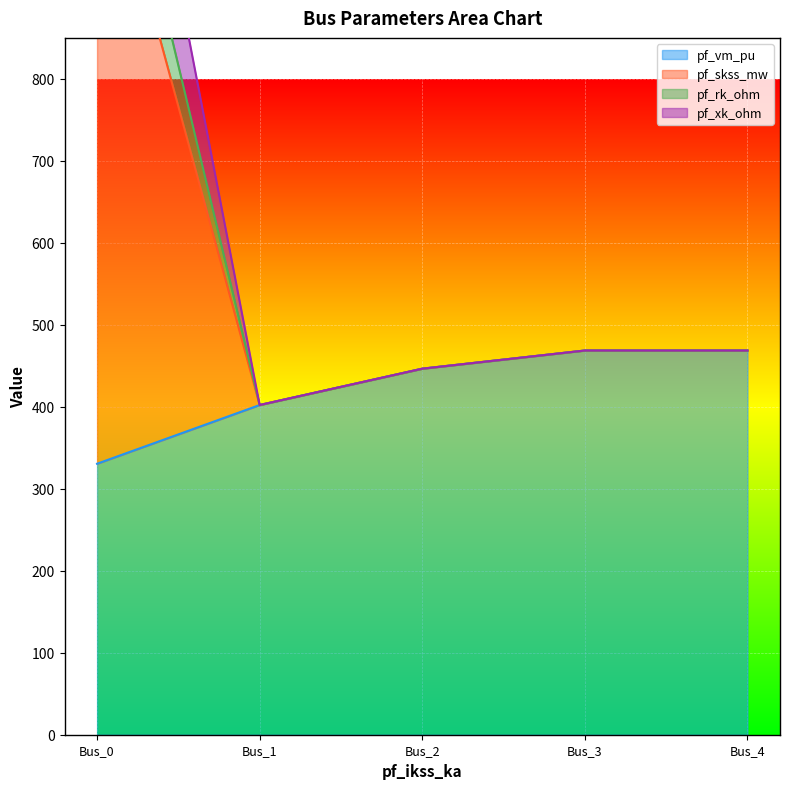

Which has a higher value, Bus_1 or Bus_4?

Bus_4